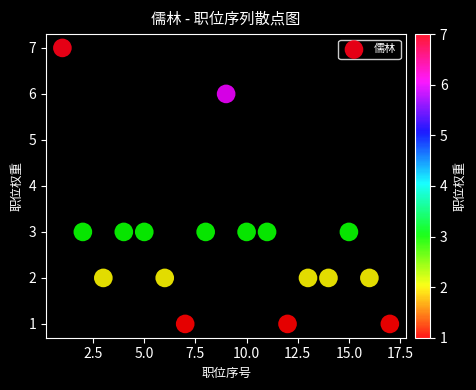

What is the range of X values (max minus min)?

16